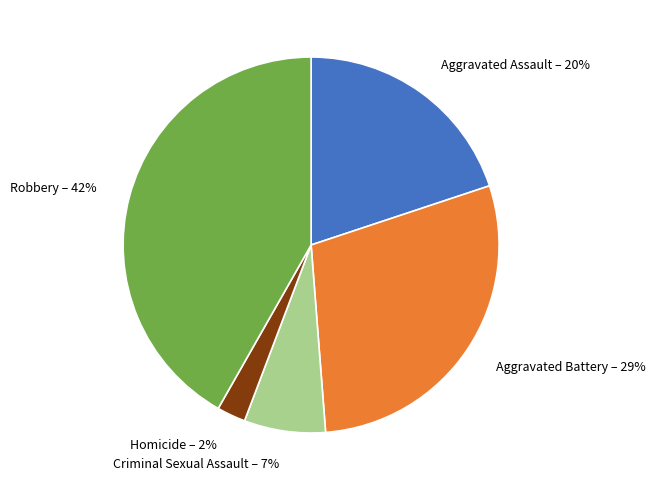

What is the smallest slice in the pie chart?

Homicide